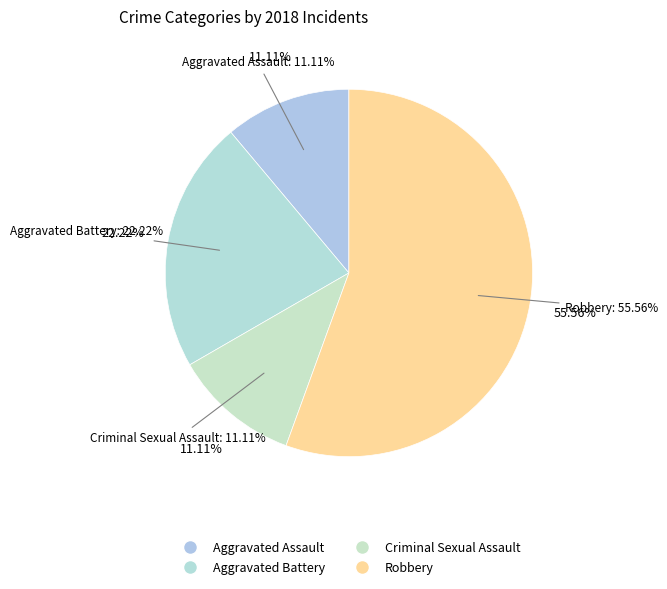

What is the ratio of the value at Aggravated Battery to the value at Aggravated Assault?

2.0